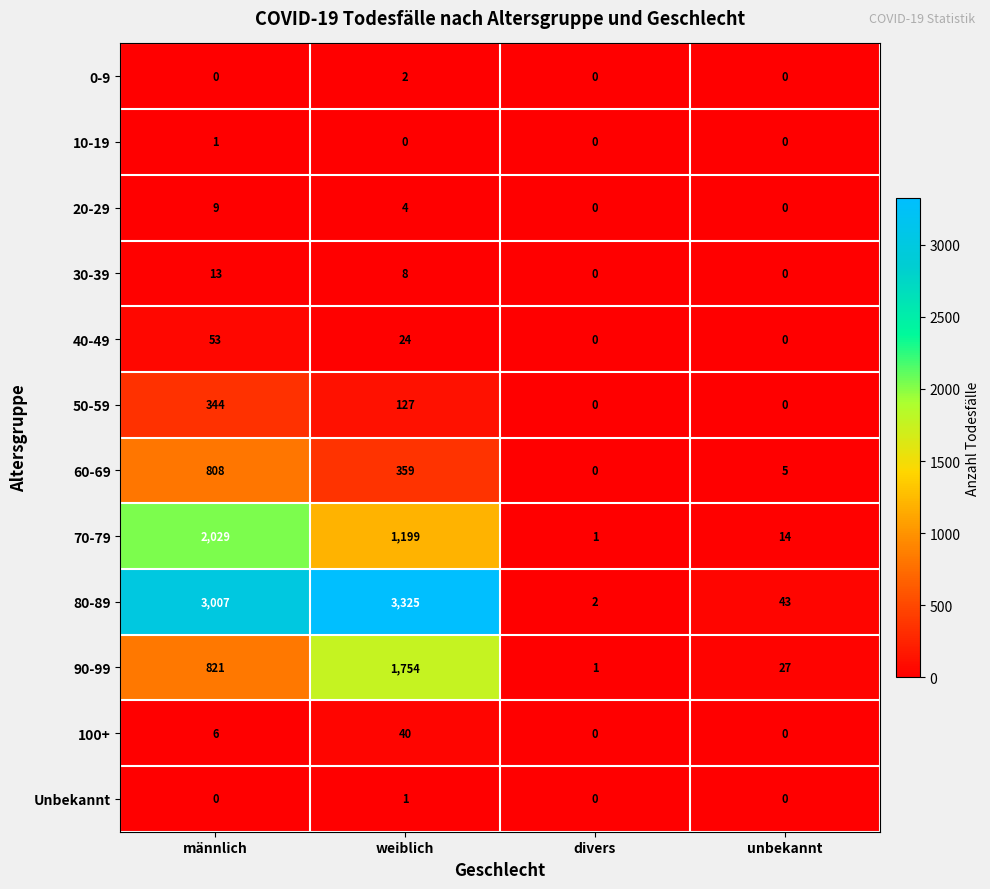

What is the difference between the highest and lowest values at männlich?

3007